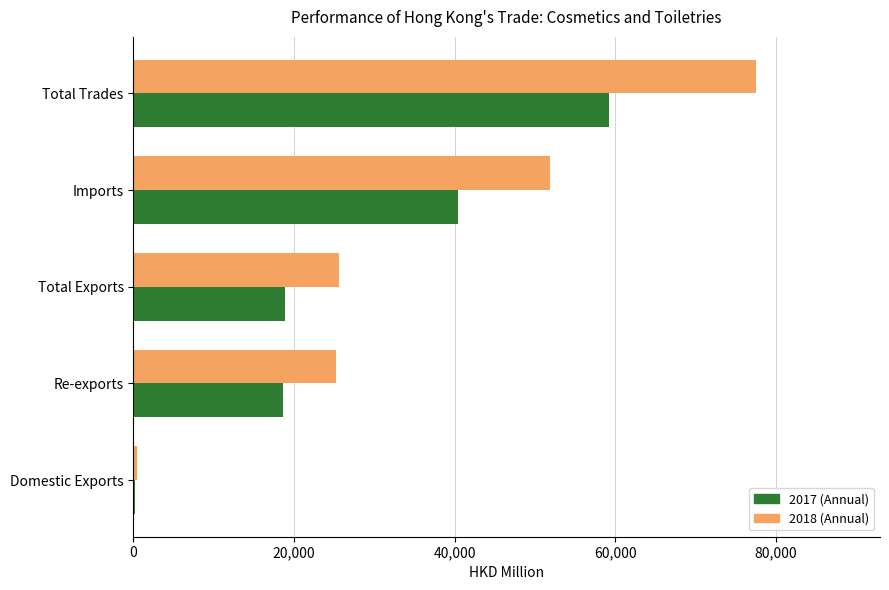

What is the sum of all 2018 (Annual) values?

180576.9